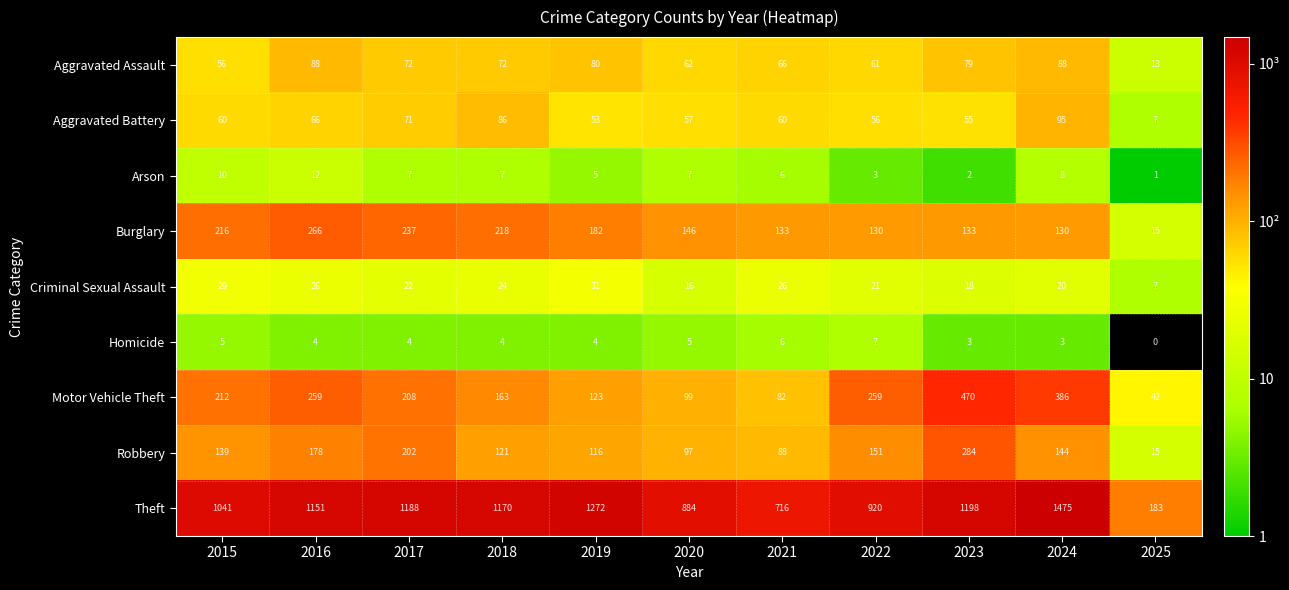

How many data points in Aggravated Assault are less than 72?

5